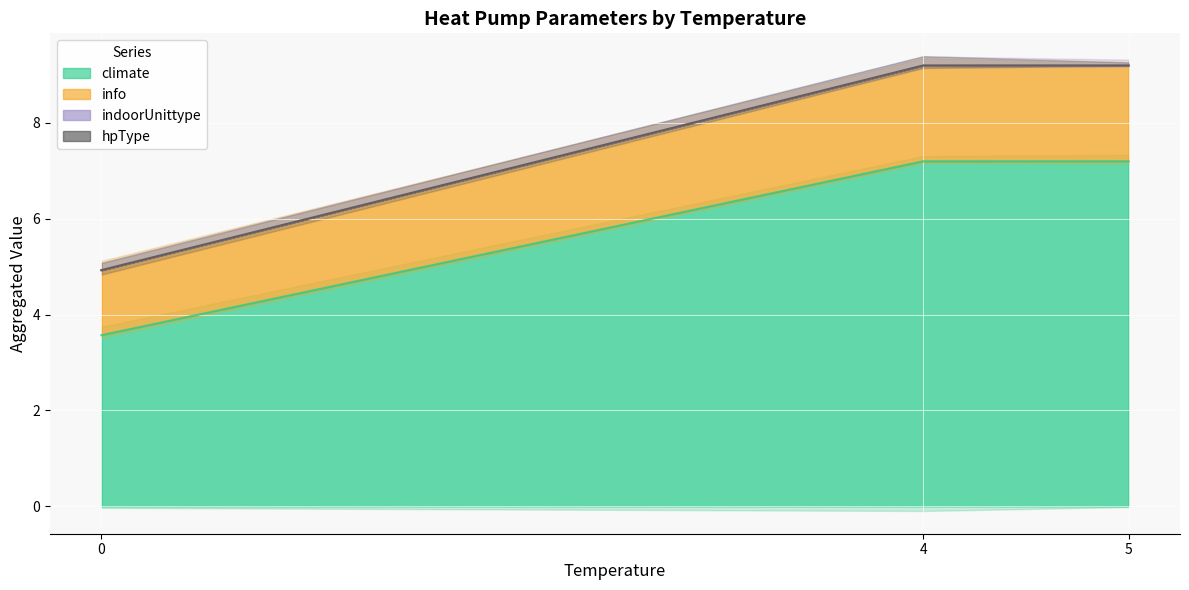

Which series has the largest range (max minus min)?

climate